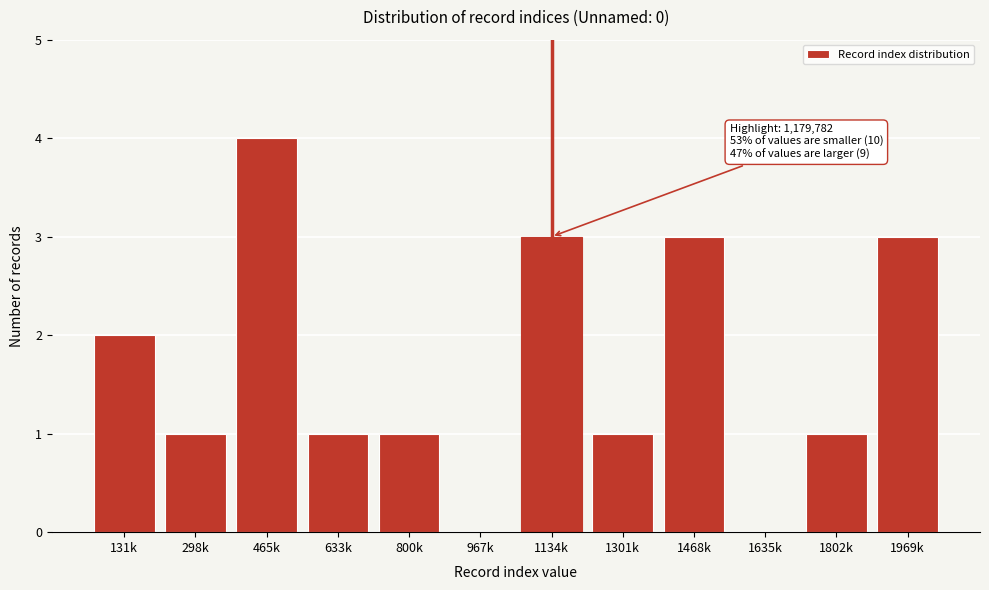

Reading right to left, what are all the values shown in this chart?

1969k=3	1802k=1	1635k=0	1468k=3	1301k=1	1134k=3	967k=0	800k=1	633k=1	465k=4	298k=1	131k=2